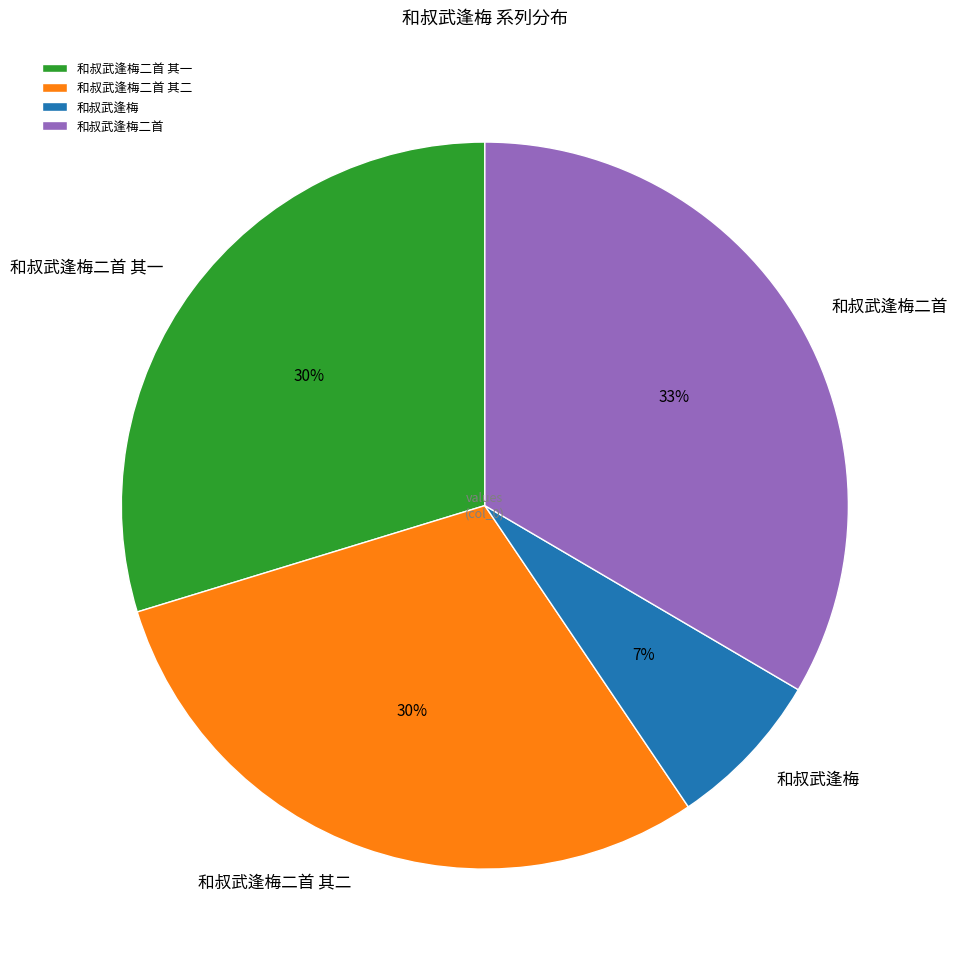

Which category has the biggest portion of the pie?

和叔武逢梅二首